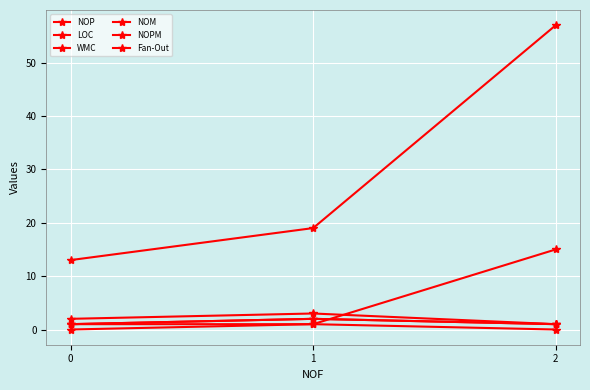

Between 0 and 1, which is larger?

1